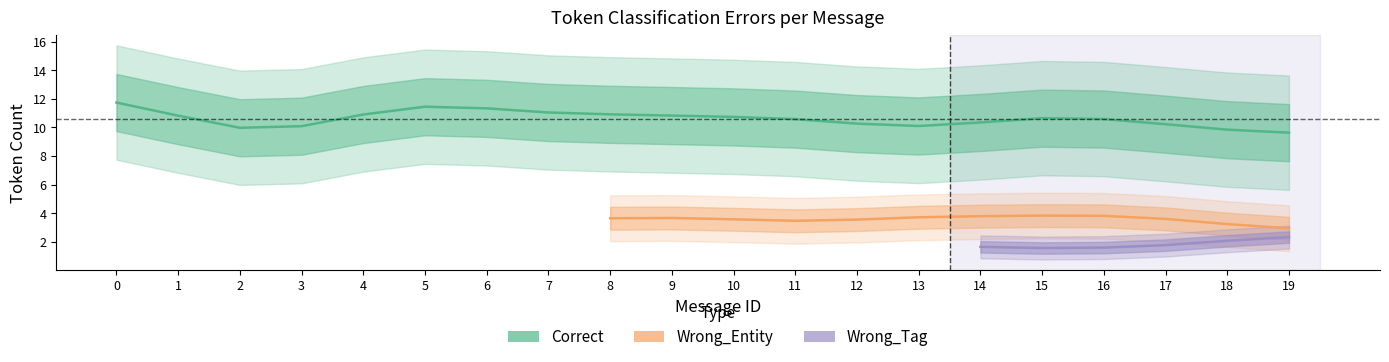

At which label is Correct closest to 11?

1